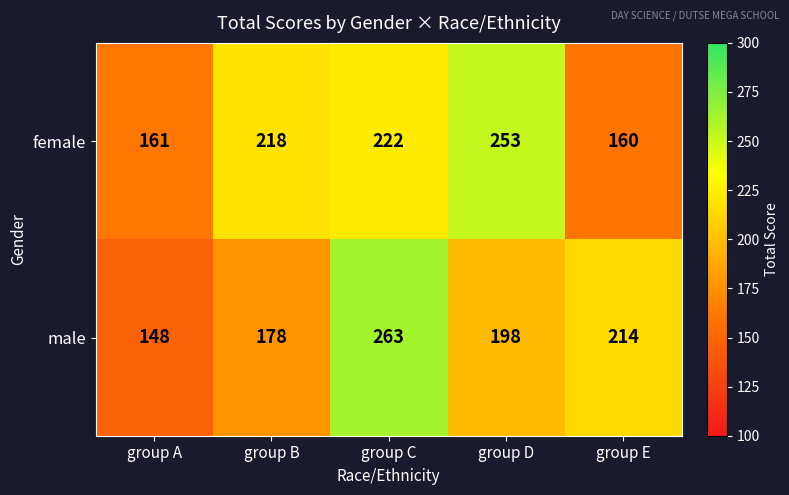

What is the minimum value shown in the chart?

148